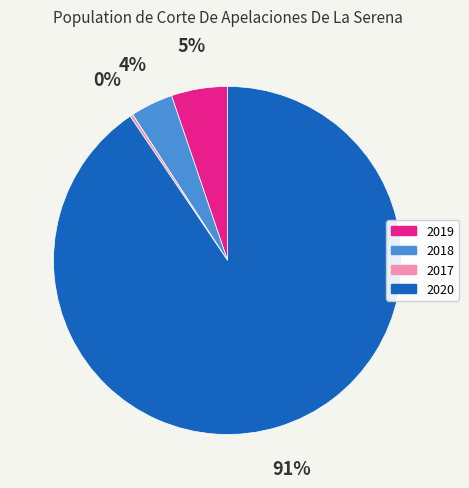

To the nearest percent, what portion does 2019 represent?

5%